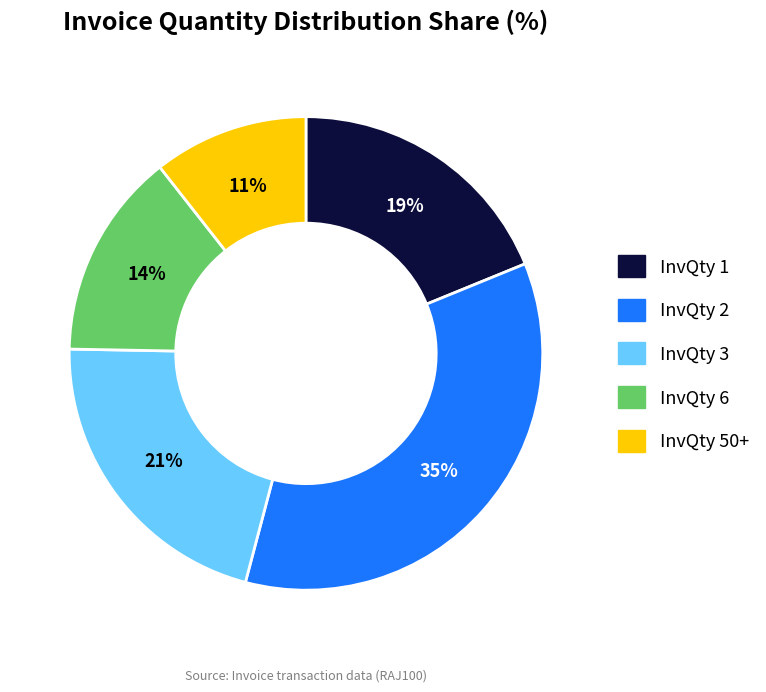

Rank the categories by value from highest to lowest.

InvQty 2, InvQty 3, InvQty 1, InvQty 6, InvQty 50+